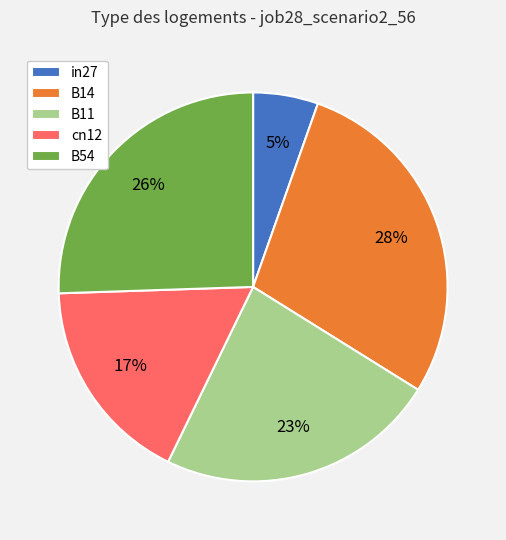

Count the number of slices in the pie.

5